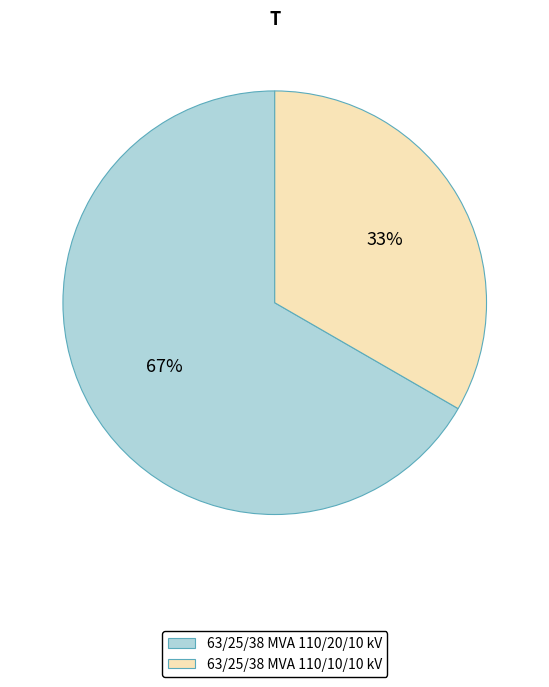

To the nearest percent, what percentage of the pie is 63/25/38 MVA 110/10/10 kV?

33%